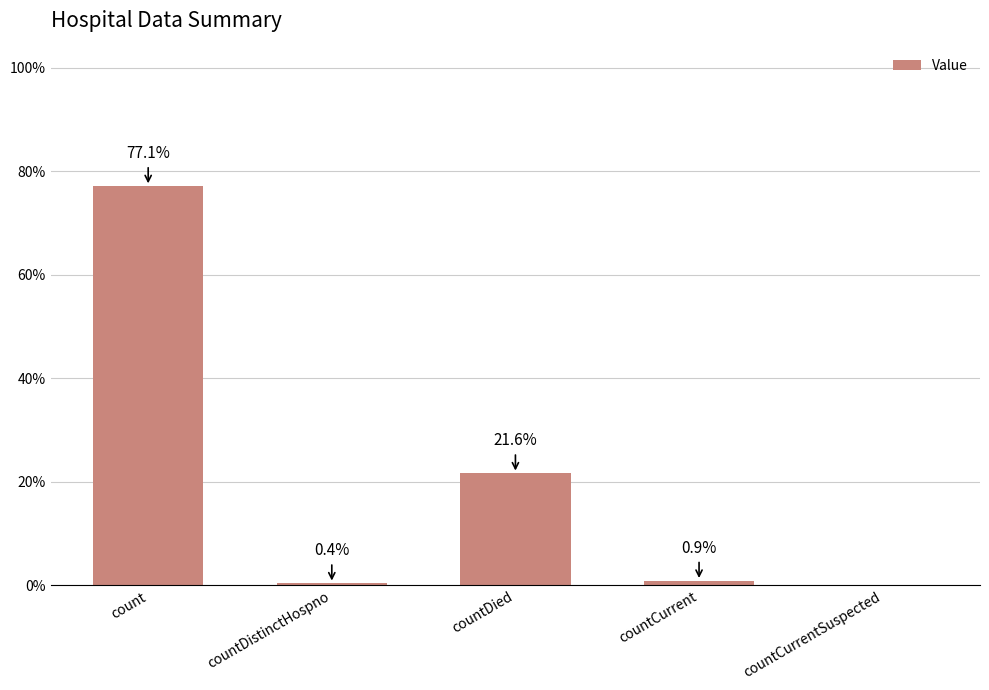

At which label is the value closest to 38?

countDied